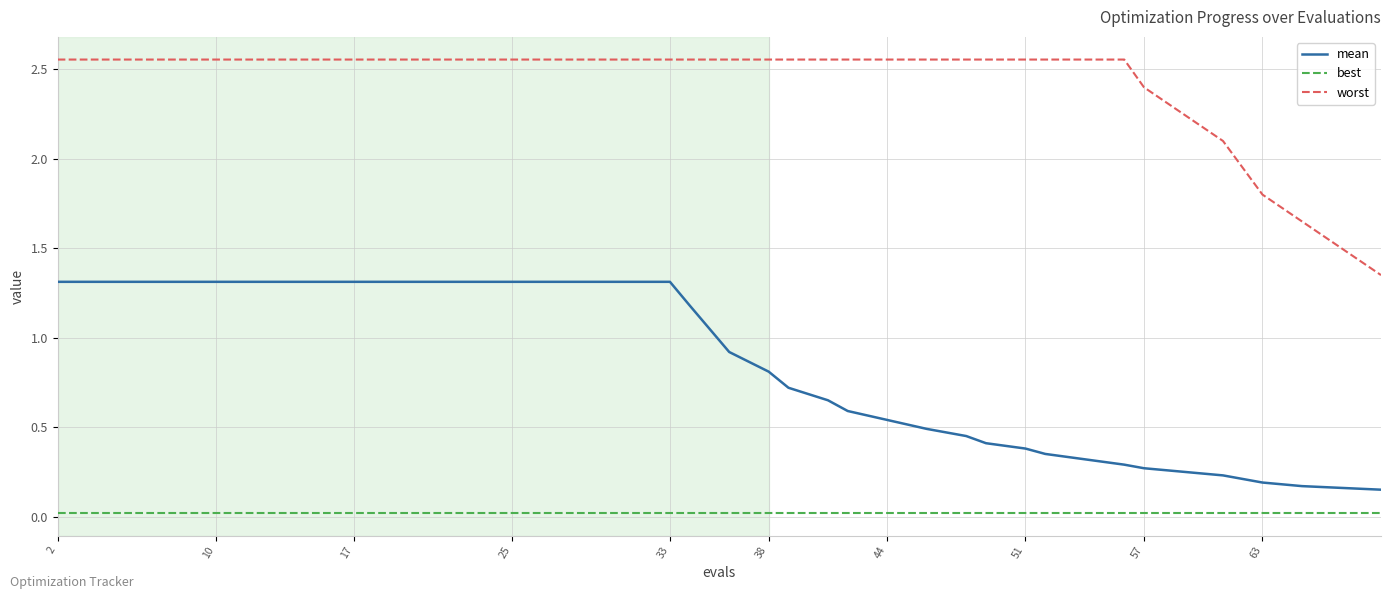

Rank the series by their maximum value, from lowest to highest.

best, mean, worst